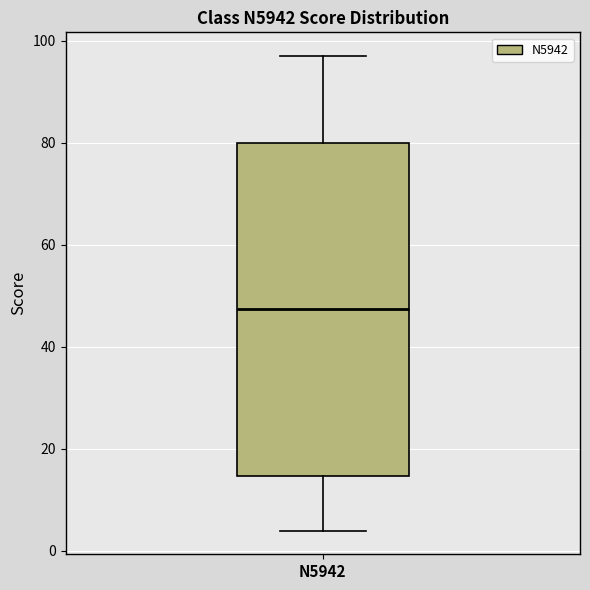

Where does the upper whisker of the box for N5942 end on the y-axis? The values are not printed on the chart, so give them approximately, as read against the axis.

98